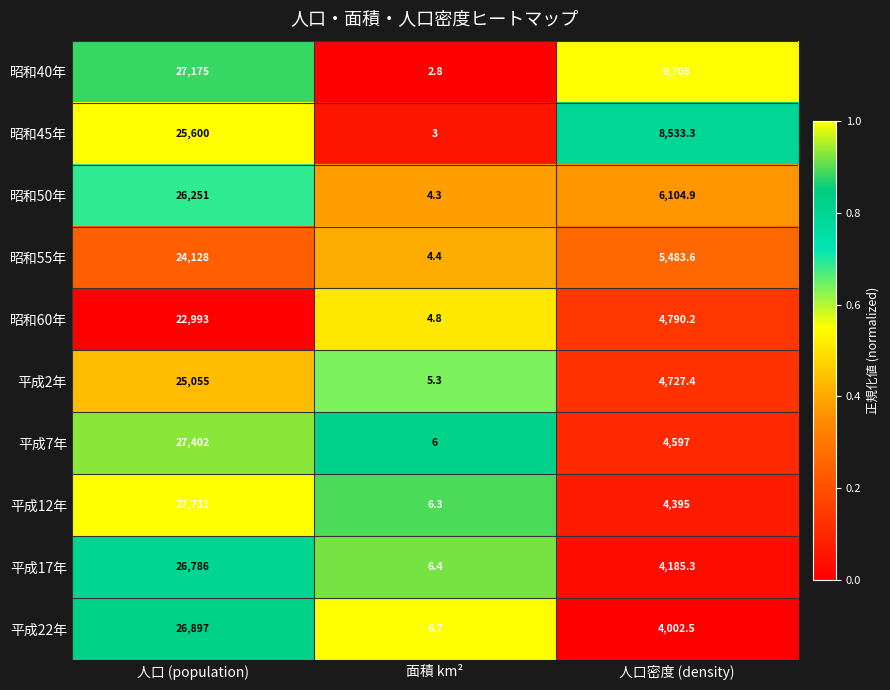

At which category is the sum across all series the highest?

人口 (population)